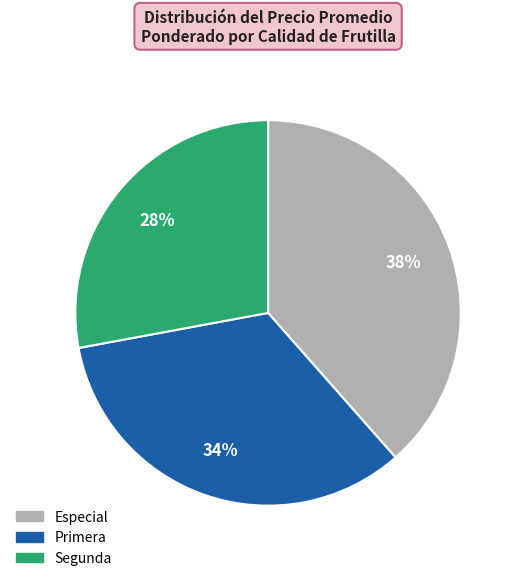

Which slice is the smallest?

Segunda